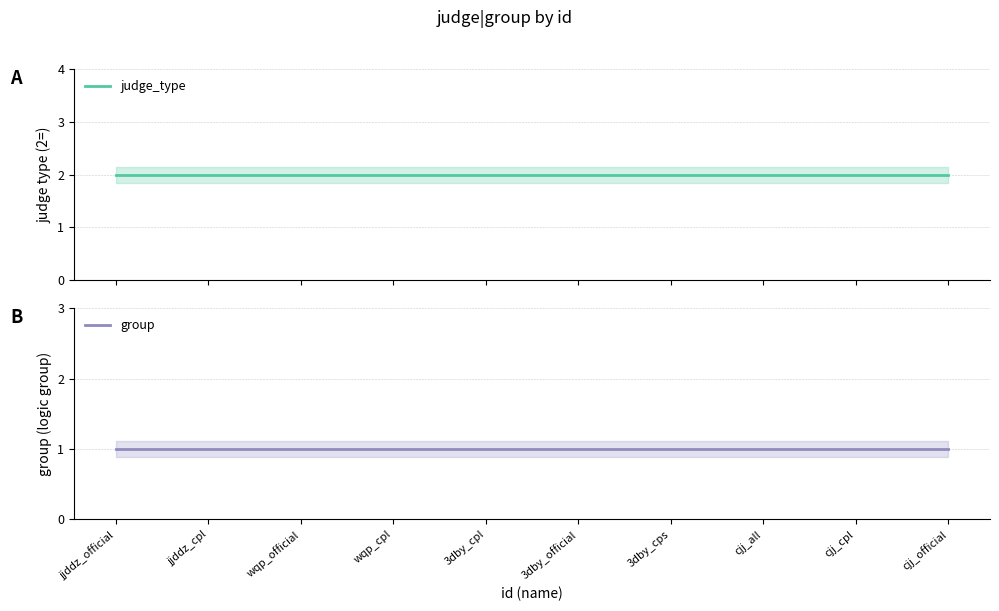

List the series in order of their peak value, highest first.

judge_type, group